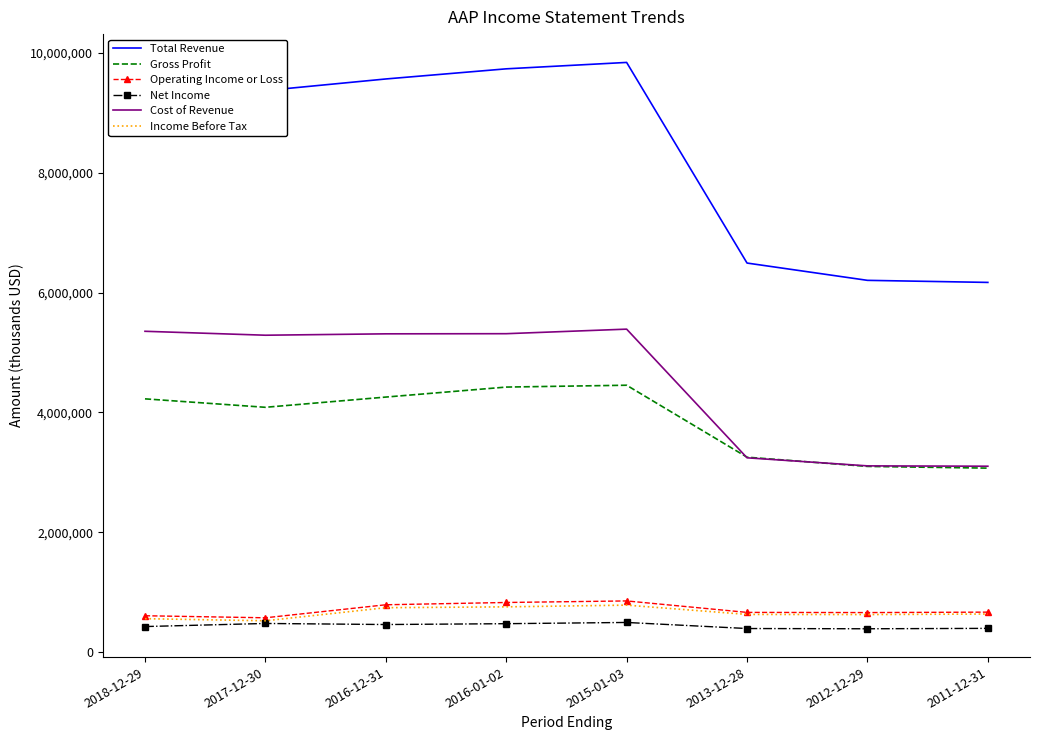

What are all the series names shown in the legend?

Total Revenue, Gross Profit, Operating Income or Loss, Net Income, Cost of Revenue, Income Before Tax